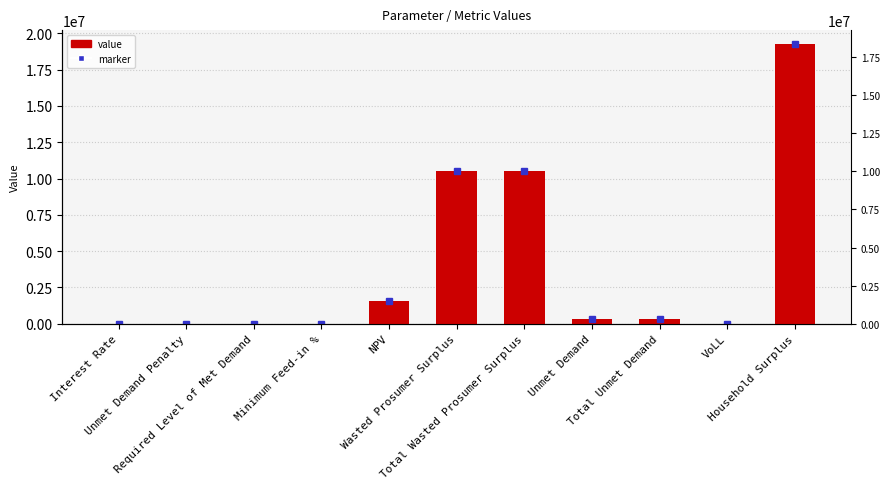

List the labels in order of value, smallest first.

Unmet Demand Penalty, Required Level of Met Demand, Interest Rate, Minimum Feed-in %, VoLL, Unmet Demand, Total Unmet Demand, NPV, Wasted Prosumer Surplus, Total Wasted Prosumer Surplus, Household Surplus